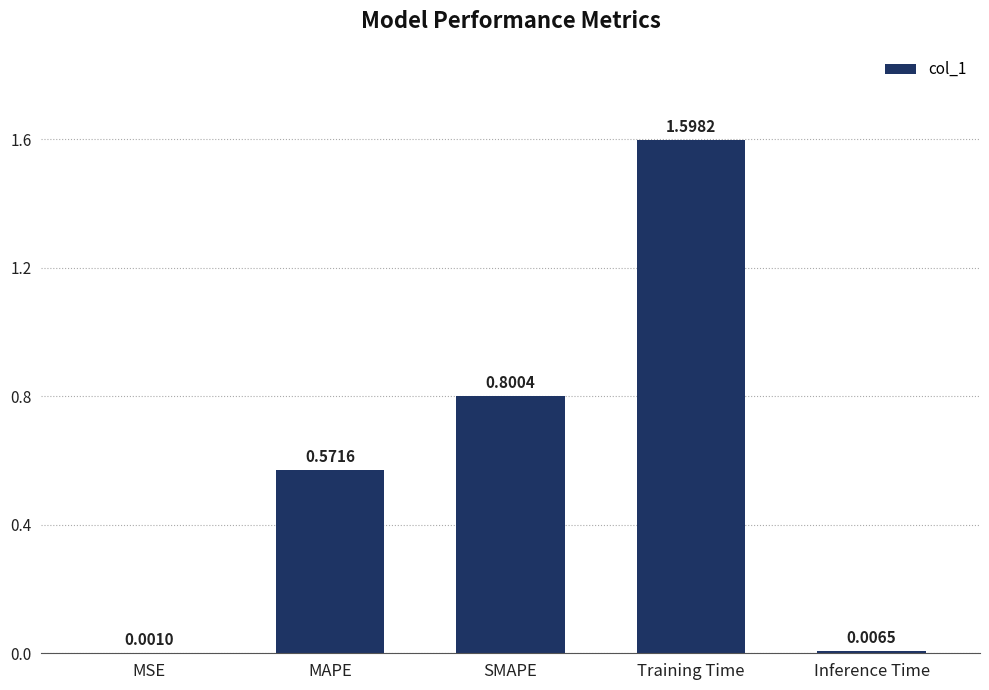

At which category does the chart reach its peak across all series?

Training Time